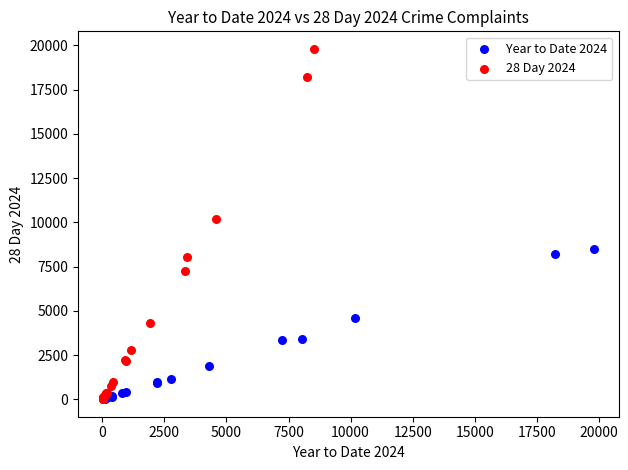

Which series has the largest Y range (max minus min)?

28 Day 2024